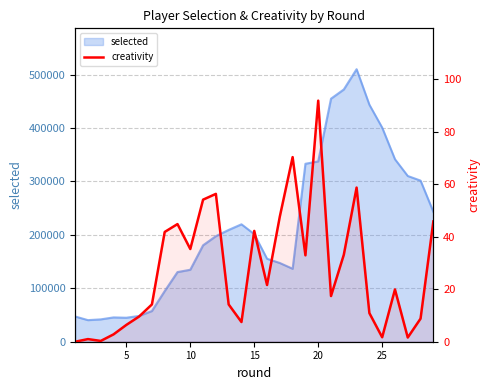

Reading left to right, extract all data points from this chart.

0.0	1.0	0.3	2.8	6.4	9.6	14.2	41.8	44.8	35.3	54.1	56.3	14.2	7.5	42.2	21.6	47.7	70.3	32.9	91.8	17.4	33.1	58.7	10.9	1.7	19.9	1.6	8.8	45.8